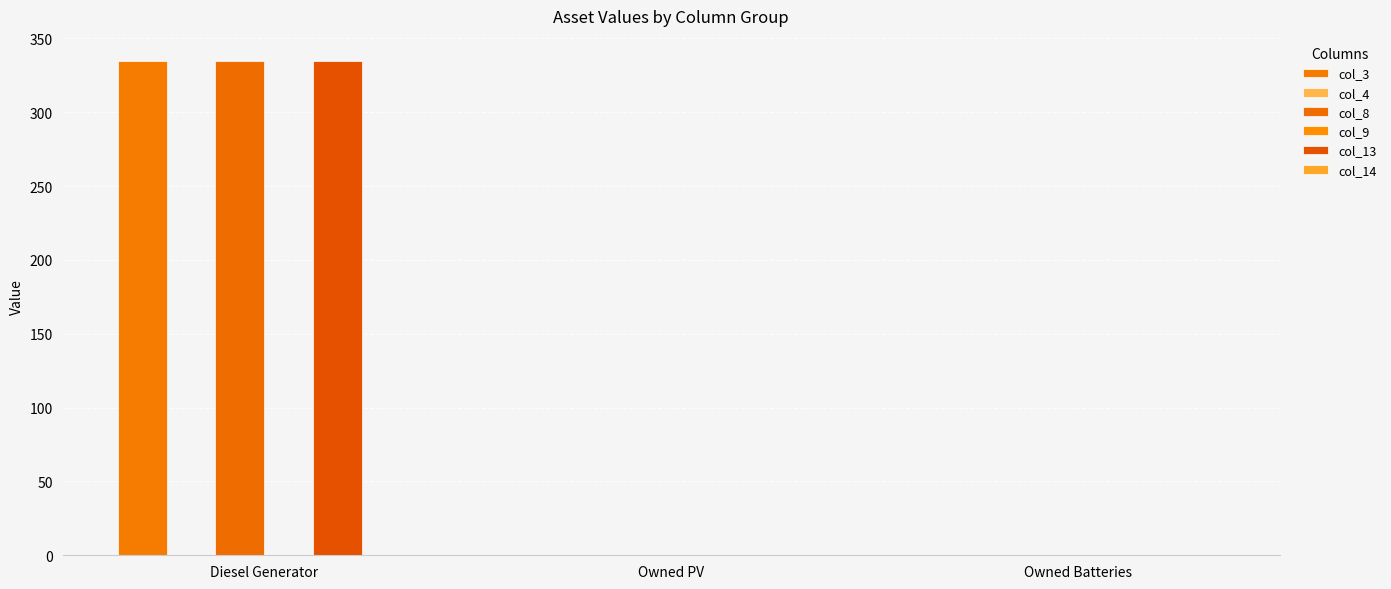

Rank the series at Owned PV from lowest to highest value.

col_3, col_4, col_8, col_9, col_13, col_14